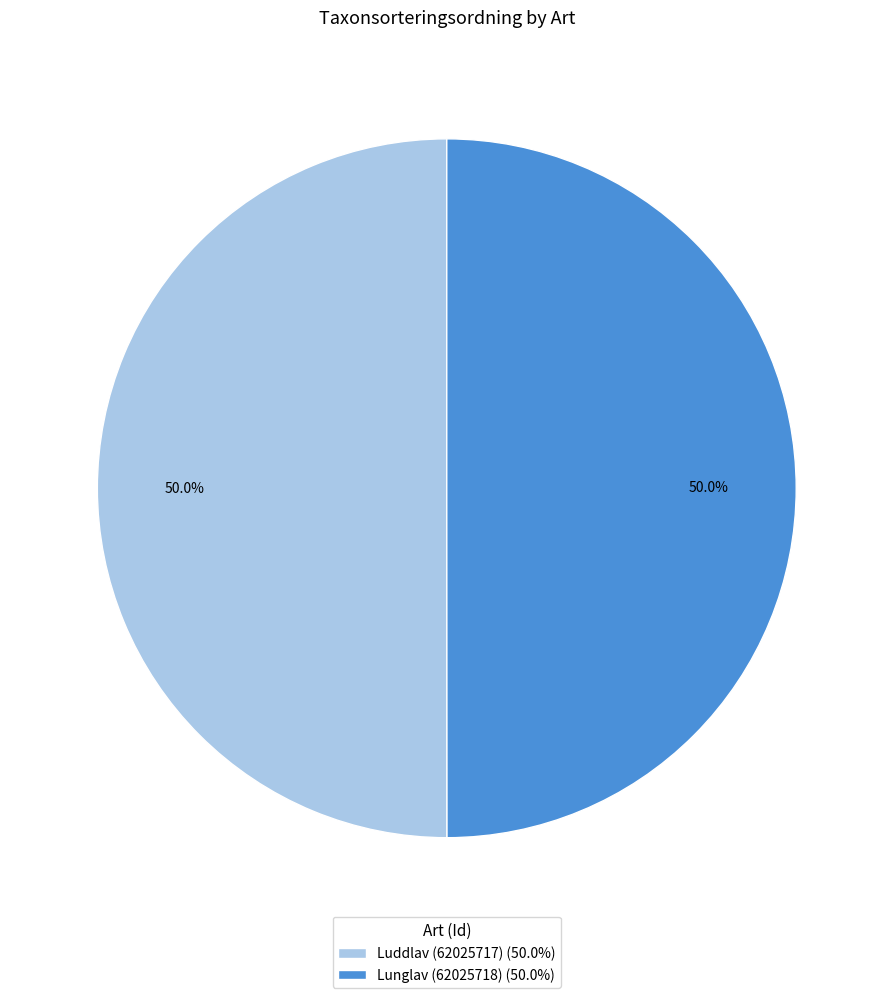

How many segments does this pie chart have?

2